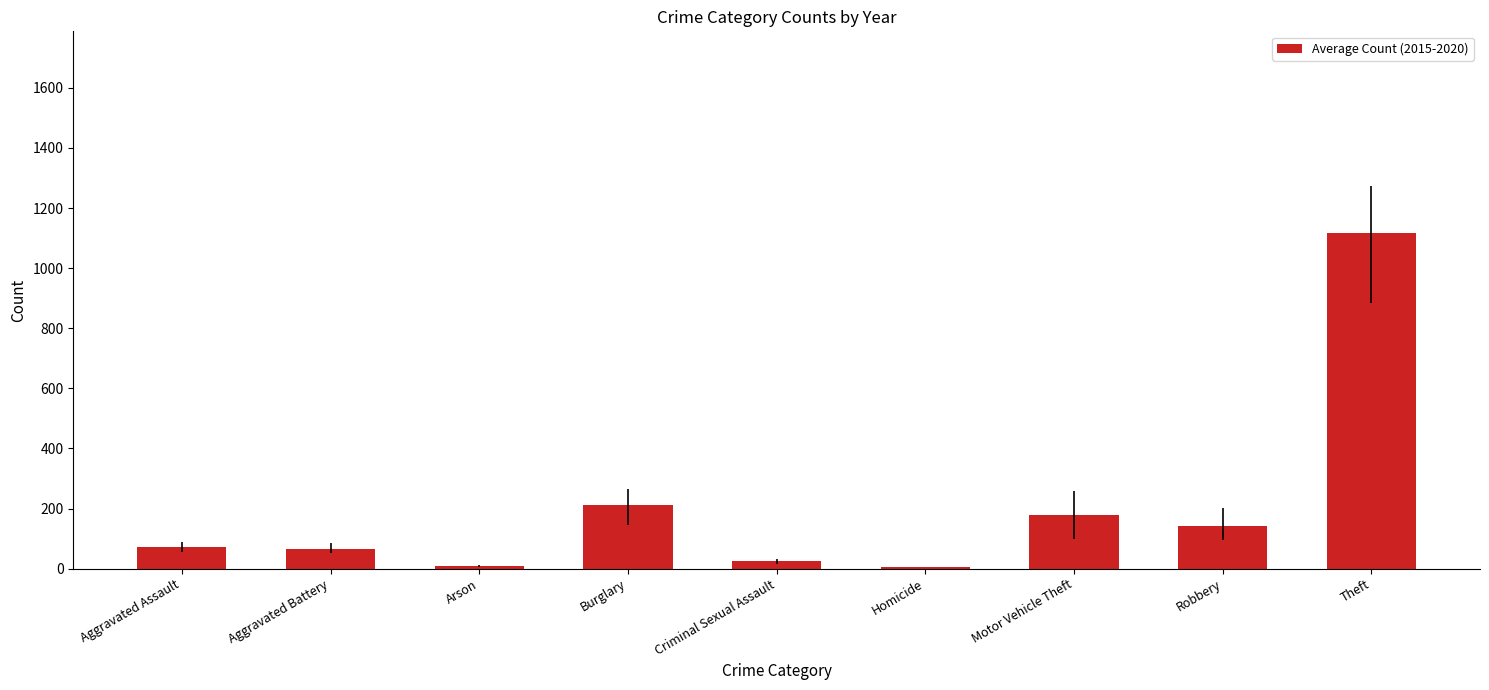

What is the average value?

202.5